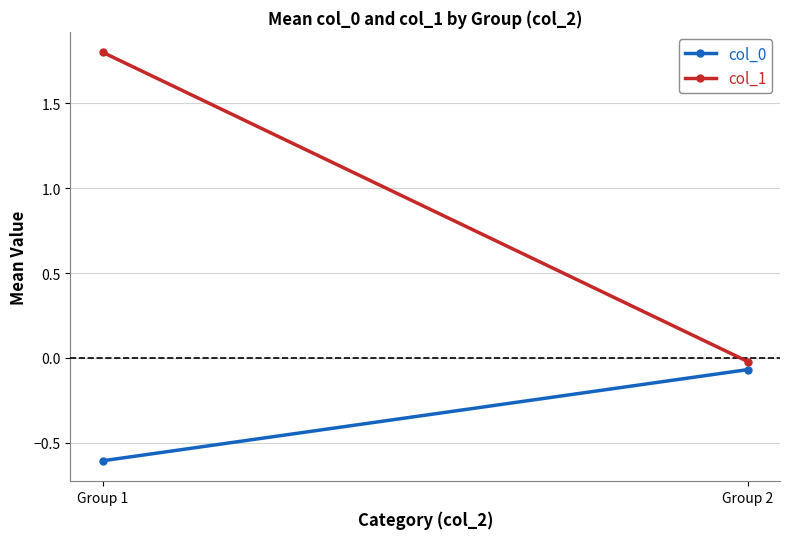

What is the greatest value displayed?

1.8